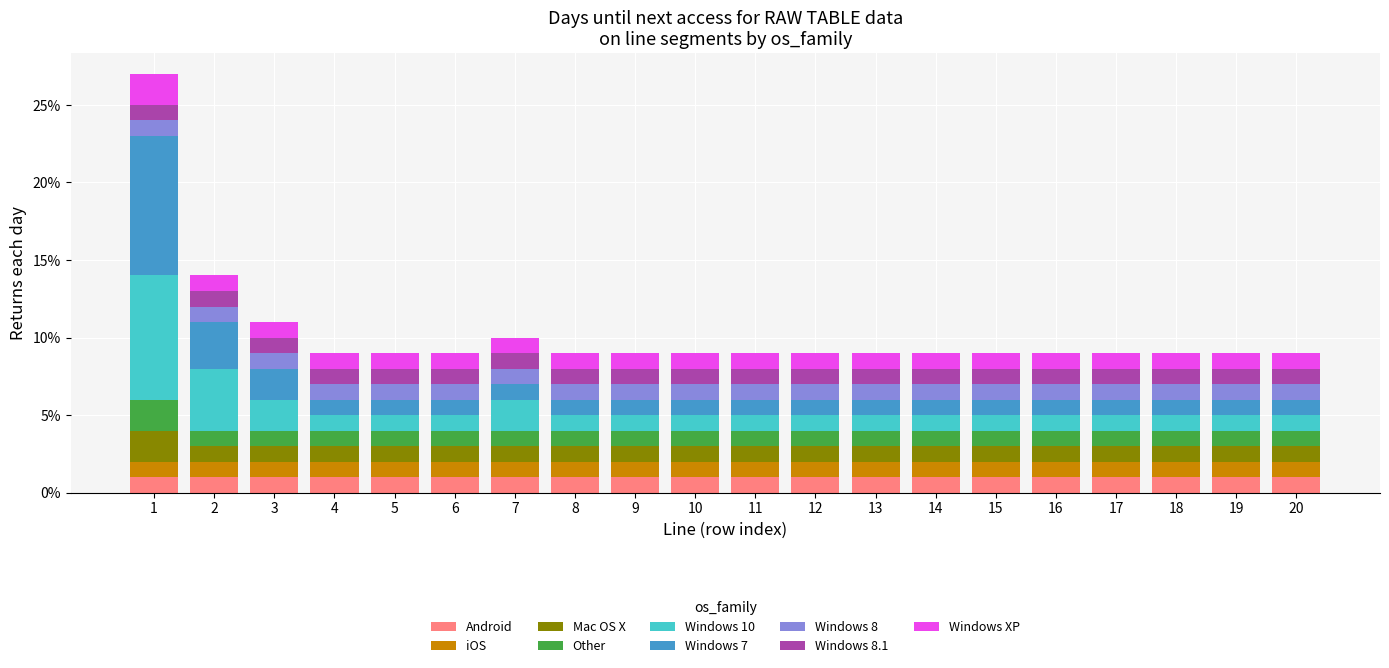

The value of Android at 4 is 2. True or false?

False